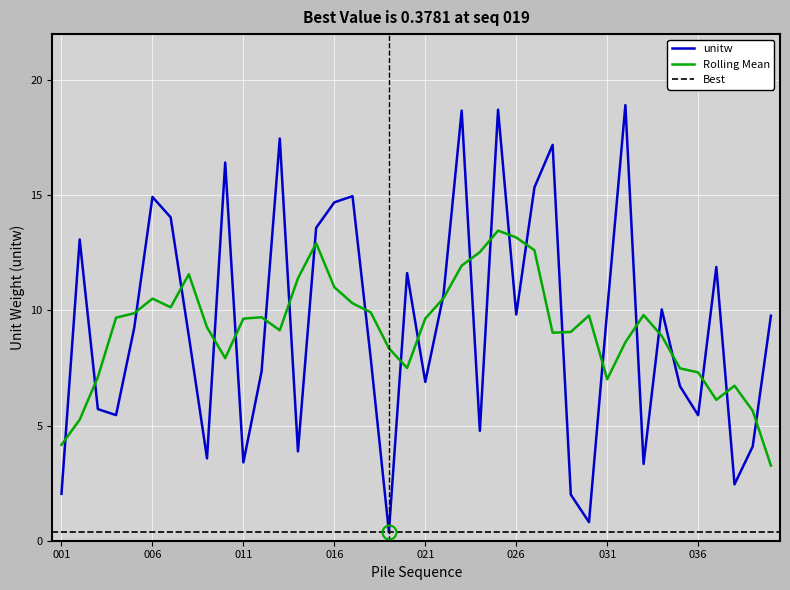

Rank the categories by value from highest to lowest.

032, 025, 023, 013, 028, 010, 027, 017, 006, 016, 007, 015, 002, 037, 020, 022, 034, 031, 026, 040, 005, 008, 018, 012, 021, 035, 003, 004, 036, 024, 039, 014, 009, 011, 033, 038, 001, 029, 030, 019